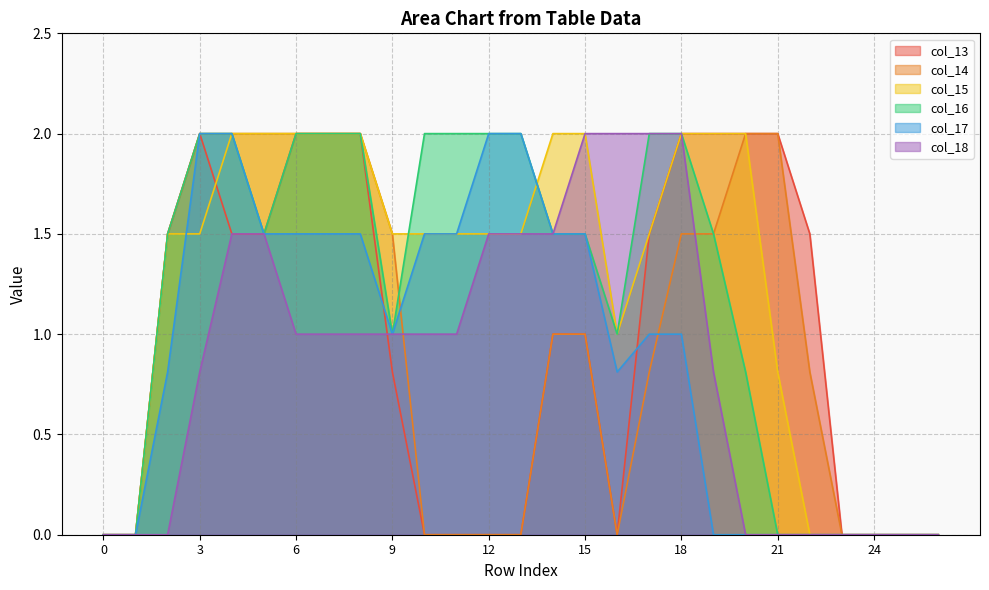

Rank the series at 3 from highest to lowest value.

col_13, col_14, col_16, col_17, col_15, col_18